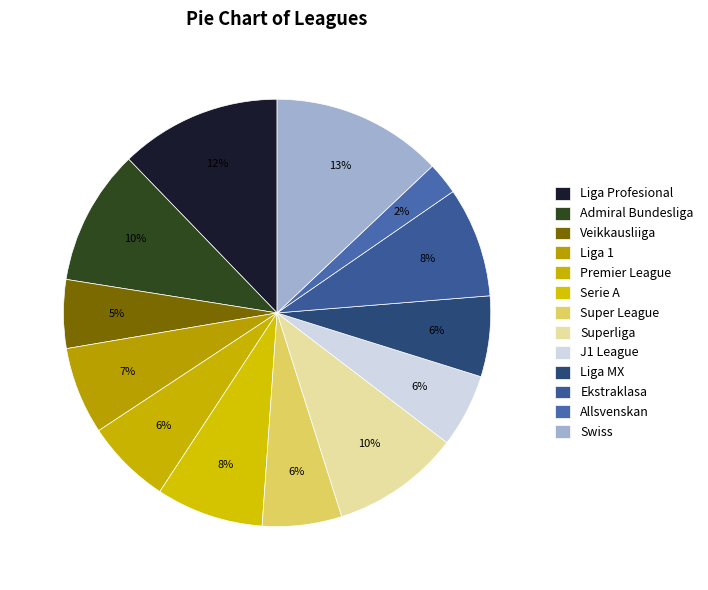

To the nearest percent, what is the combined percentage of Premier League and Liga 1?

13%